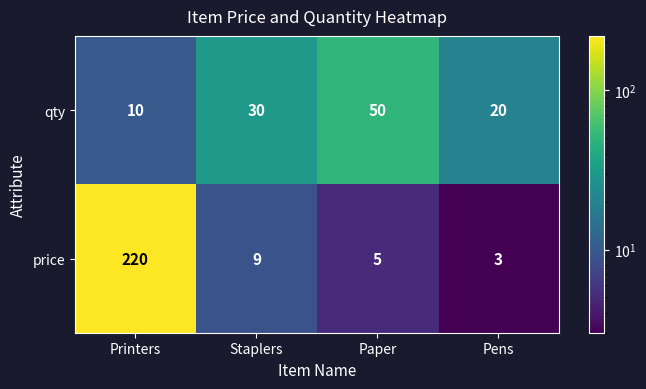

What is the difference between the highest and lowest values at Staplers?

21